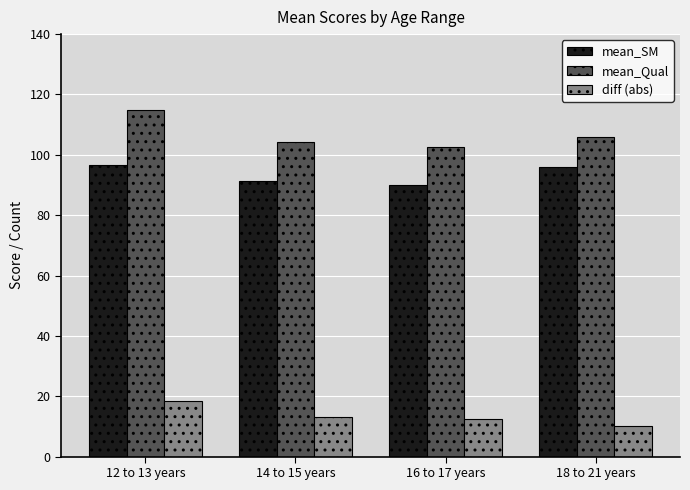

Which series has the largest range (max minus min)?

mean_Qual